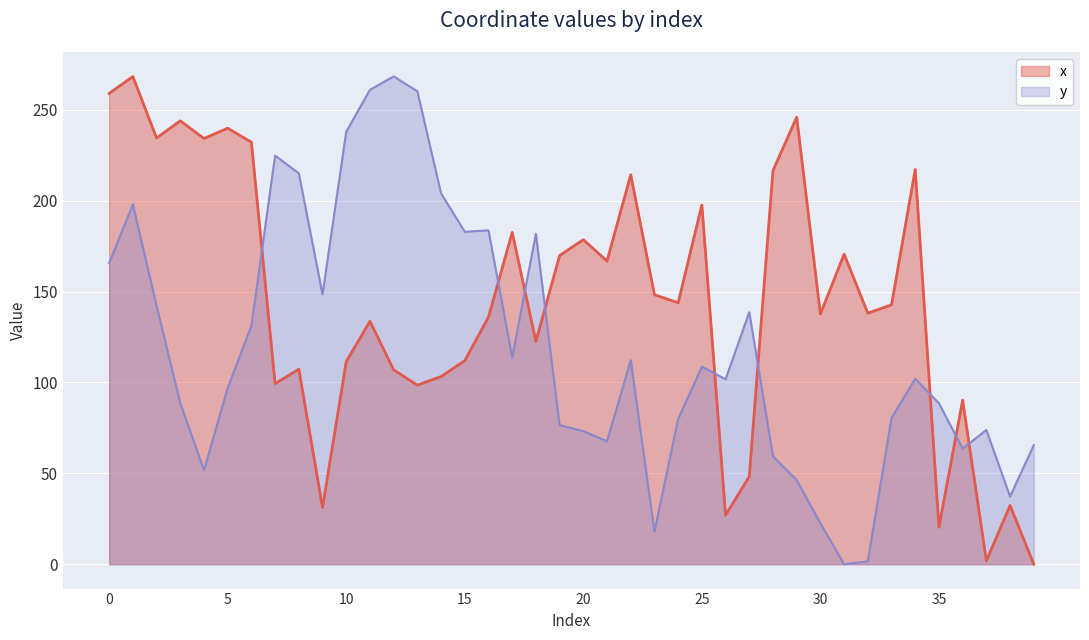

True or false: y and x intersect in this chart.

True